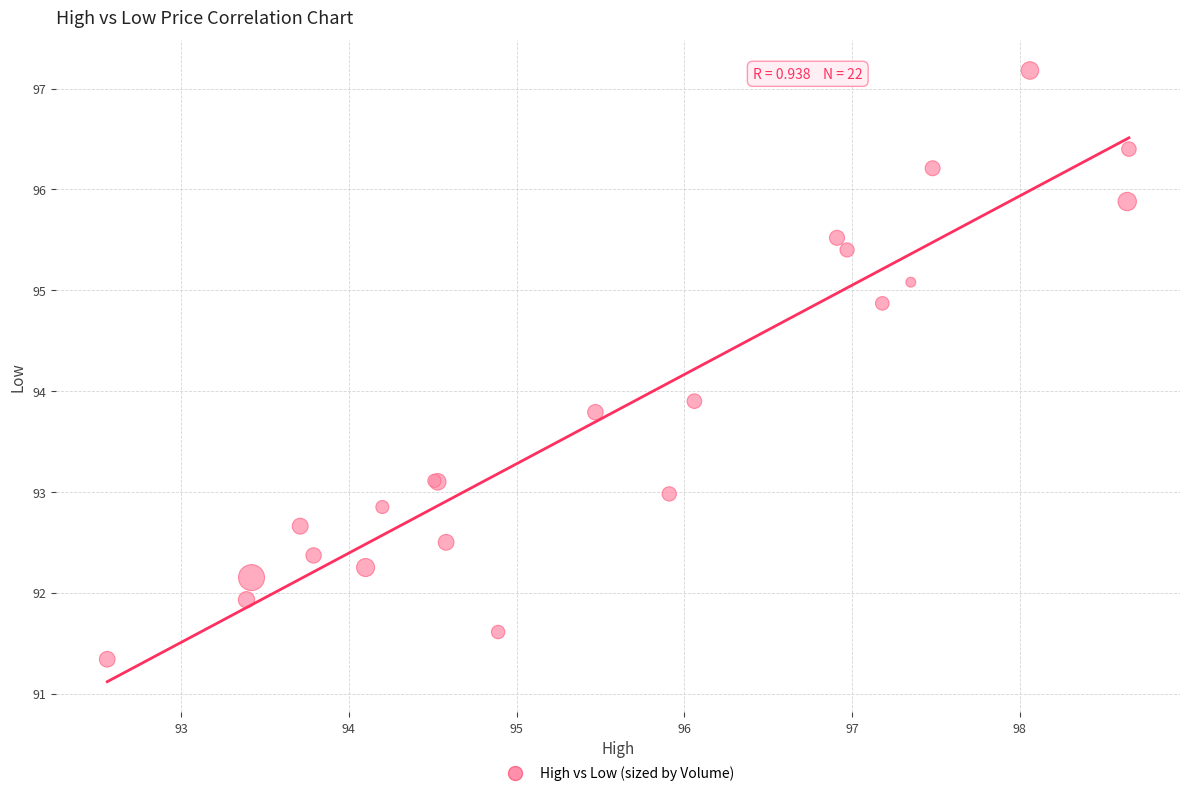

What Y value in the scatter plot is closest to 94?

93.9